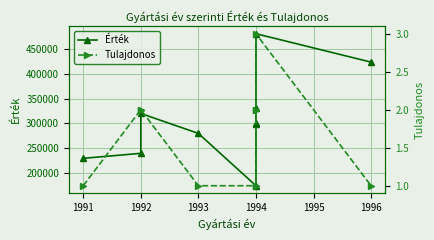

What is the value of the Érték point at the 7th from the left?

301000